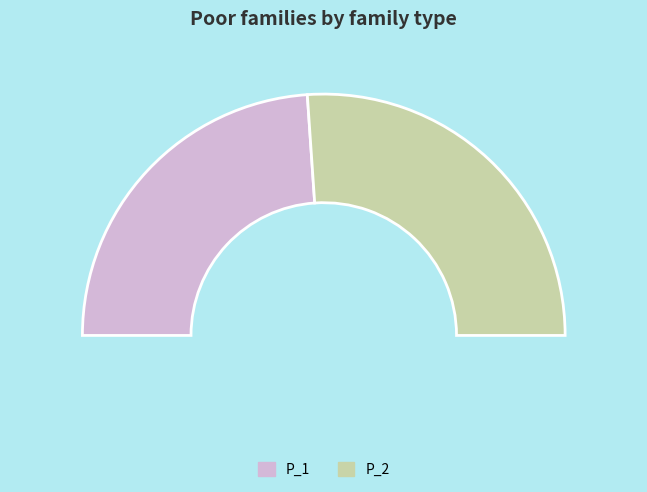

How many segments does this pie chart have?

2